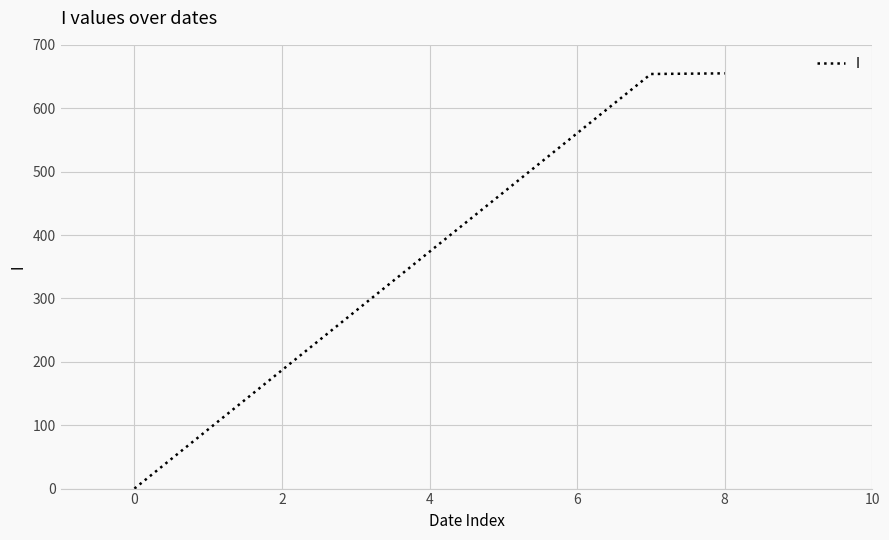

What is the maximum value shown in the chart?

655